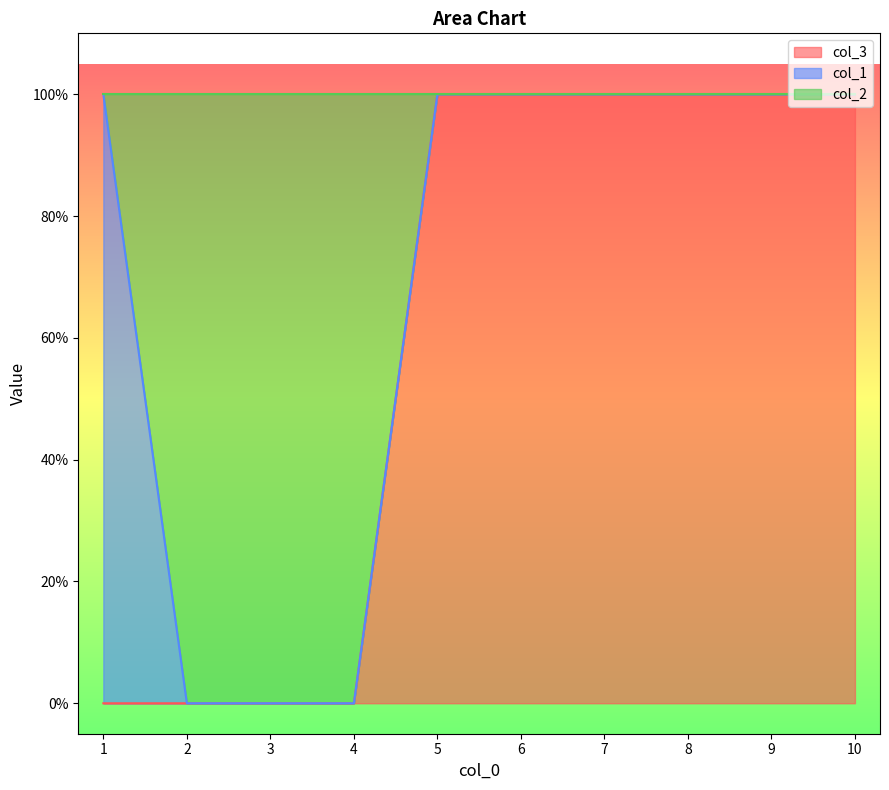

Rank the categories by col_3 value from lowest to highest.

1, 2, 3, 4, 5, 6, 7, 8, 9, 10